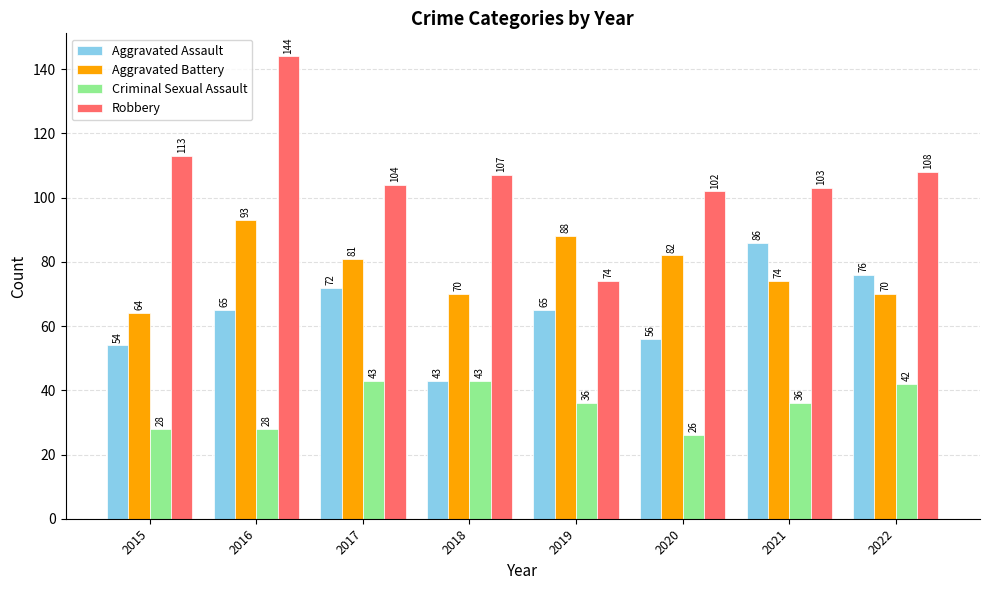

At which category is the sum across all series the highest?

2016